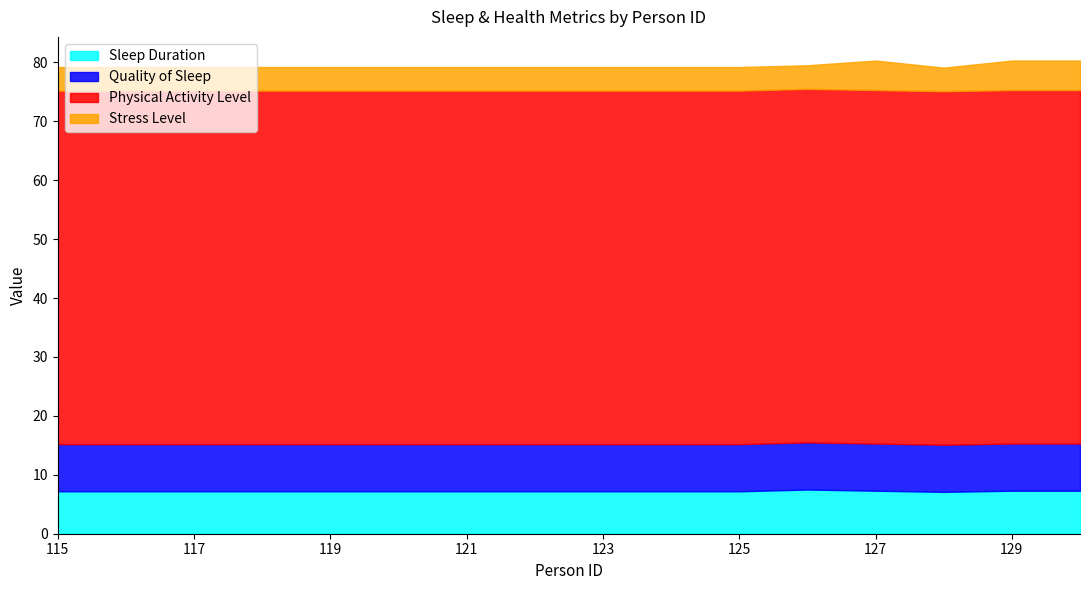

Reading left to right, list all the values displayed in this chart.

Sleep Duration: 115=7.2	116=7.2	117=7.2	118=7.2	119=7.2	120=7.2	121=7.2	122=7.2	123=7.2	124=7.2	125=7.2	126=7.5	127=7.3	128=7.1	129=7.3	130=7.3
Quality of Sleep: 115=8.0	116=8.0	117=8.0	118=8.0	119=8.0	120=8.0	121=8.0	122=8.0	123=8.0	124=8.0	125=8.0	126=8.0	127=8.0	128=8.0	129=8.0	130=8.0
Physical Activity Level: 115=60.0	116=60.0	117=60.0	118=60.0	119=60.0	120=60.0	121=60.0	122=60.0	123=60.0	124=60.0	125=60.0	126=60.0	127=60.0	128=60.0	129=60.0	130=60.0
Stress Level: 115=4.0	116=4.0	117=4.0	118=4.0	119=4.0	120=4.0	121=4.0	122=4.0	123=4.0	124=4.0	125=4.0	126=4.0	127=5.0	128=4.0	129=5.0	130=5.0